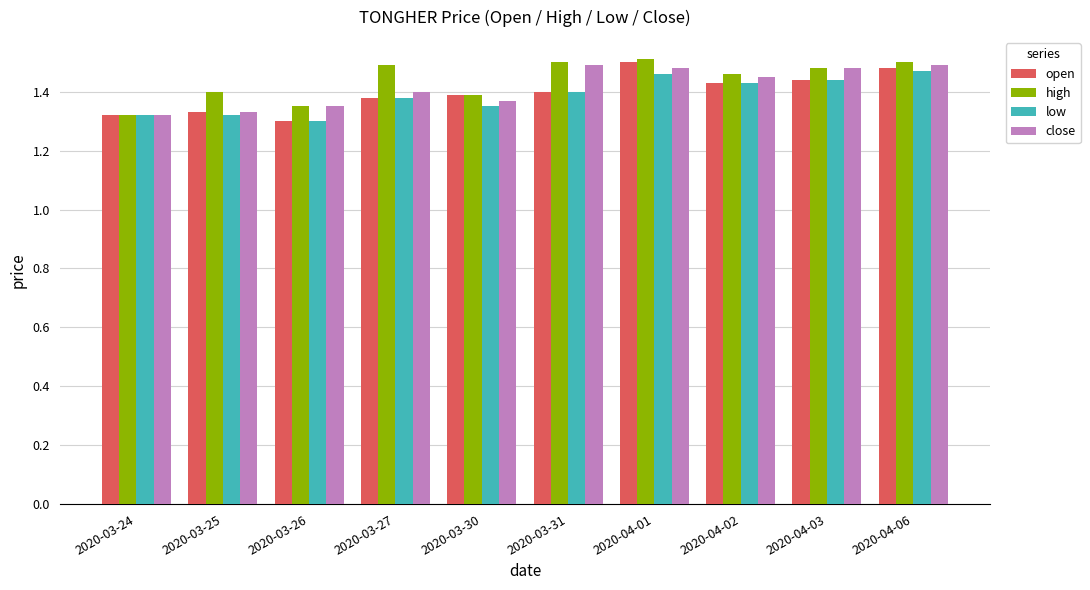

Count the close values in the range 1 to 2.

10